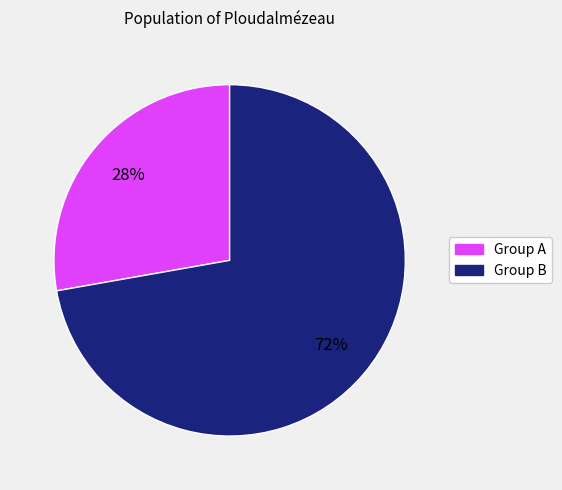

Is there any slice that represents more than half of the pie?

Yes